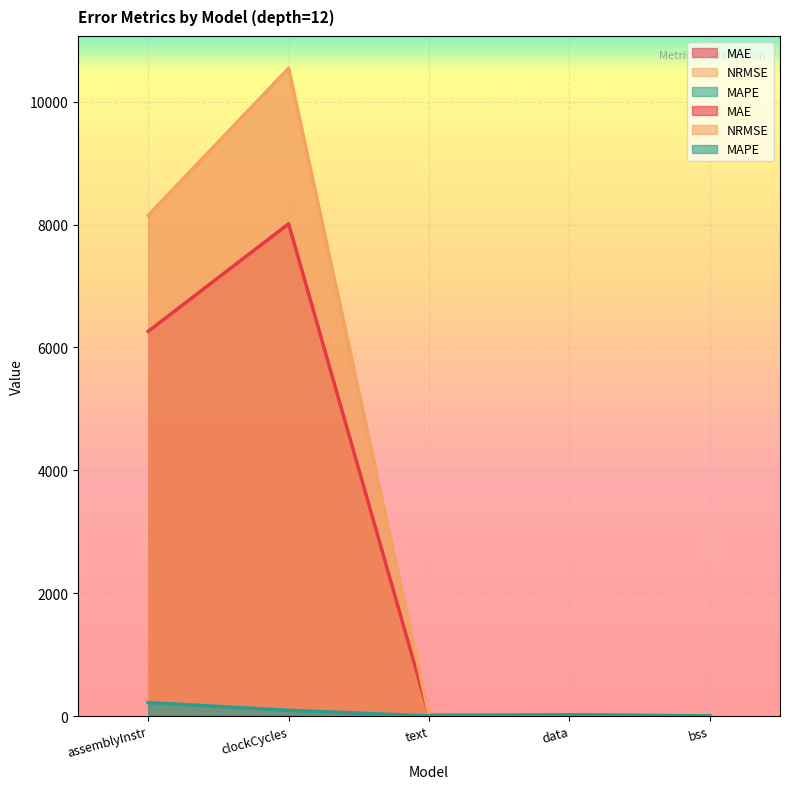

Where is the first local maximum for NRMSE?

clockCycles